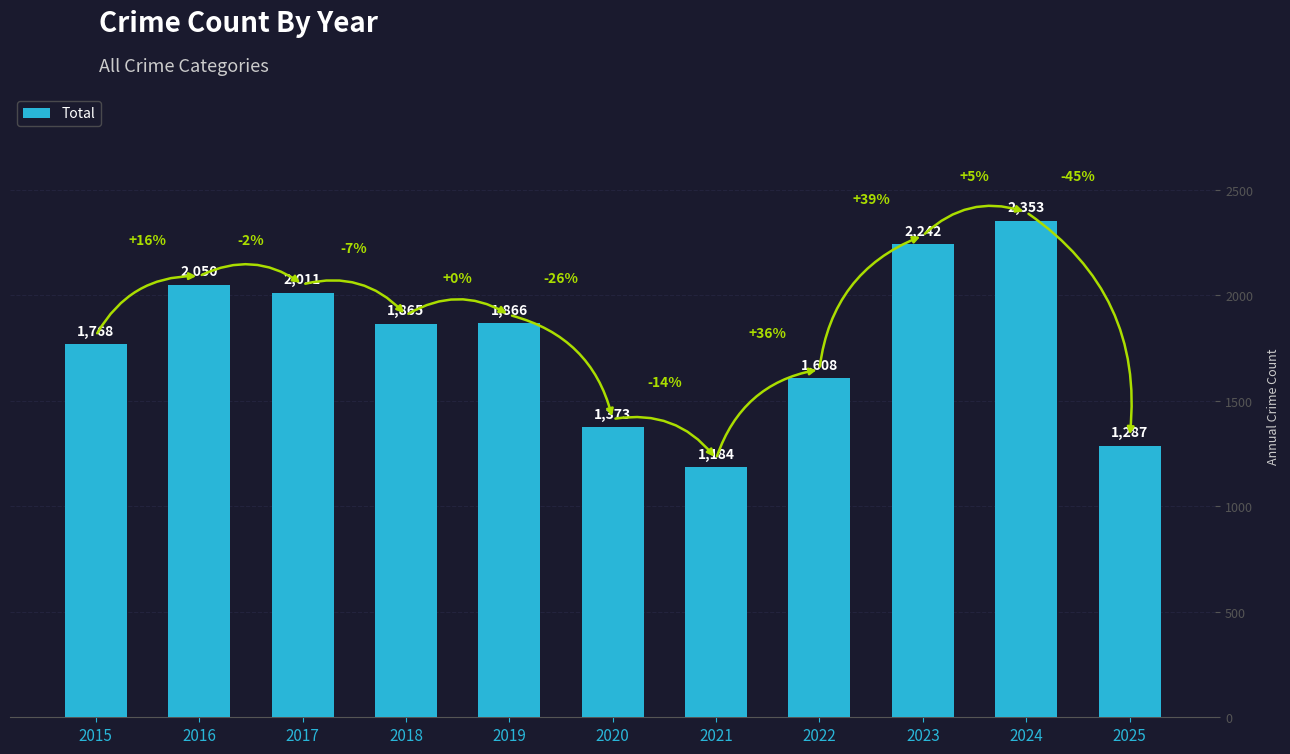

The value at 2017 is 3366. True or false?

False